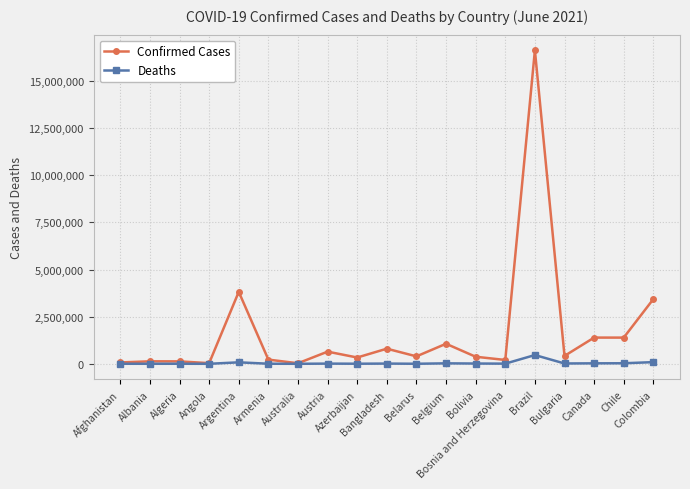

In Deaths, how many points are lower than both neighbors (excluding endpoints)?

7